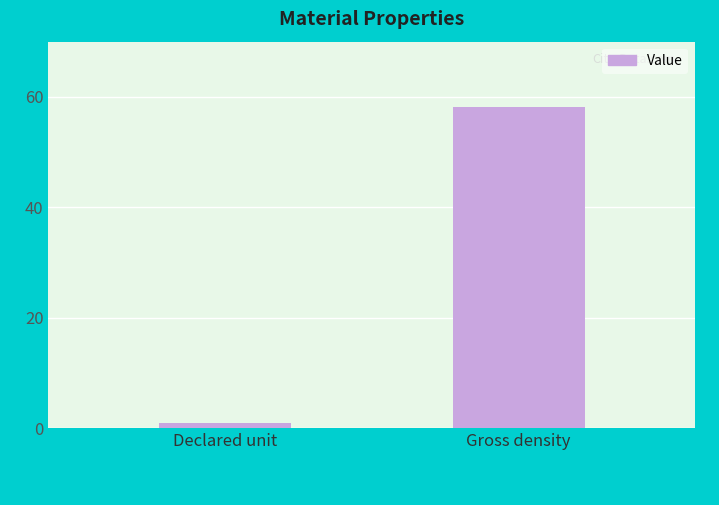

Which has a higher value, Declared unit or Gross density?

Gross density